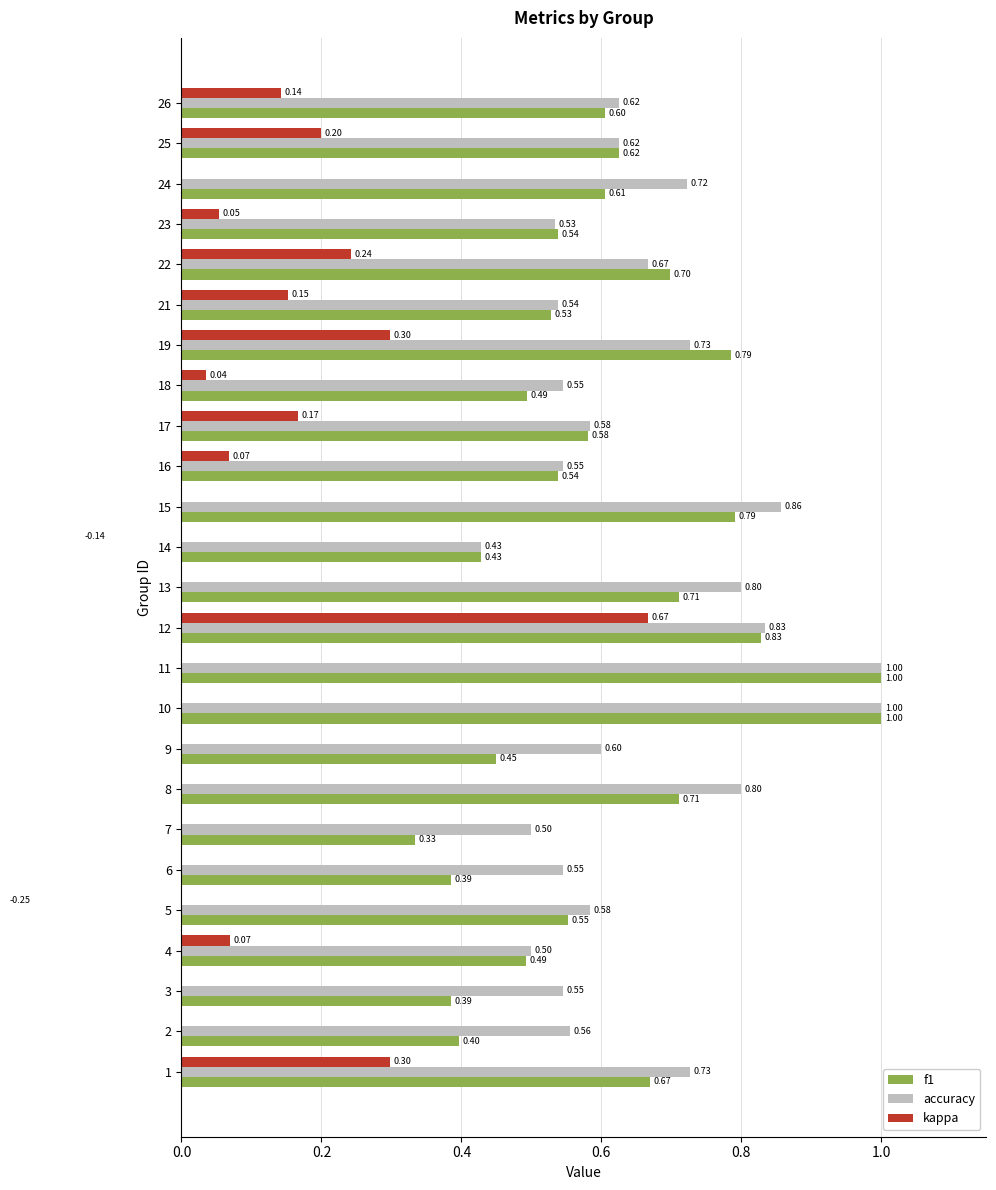

What is the minimum value shown in the chart?

-0.2